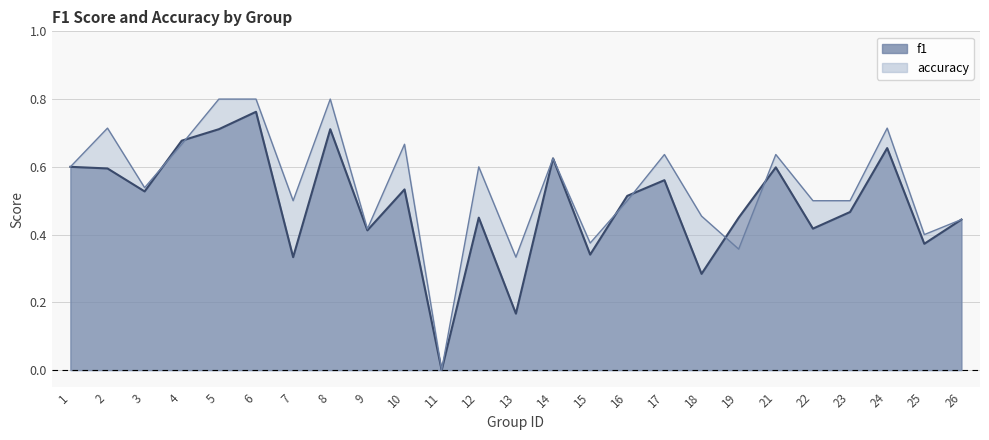

How many interior local peaks does the accuracy series have?

8